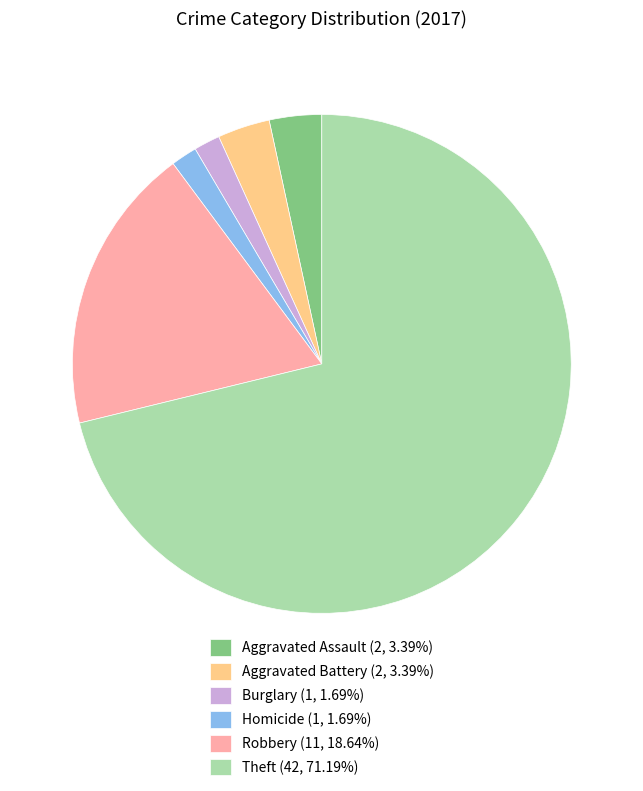

Do Burglary (1, 1.69%) and Aggravated Assault (2, 3.39%) together represent more than half of the pie?

No